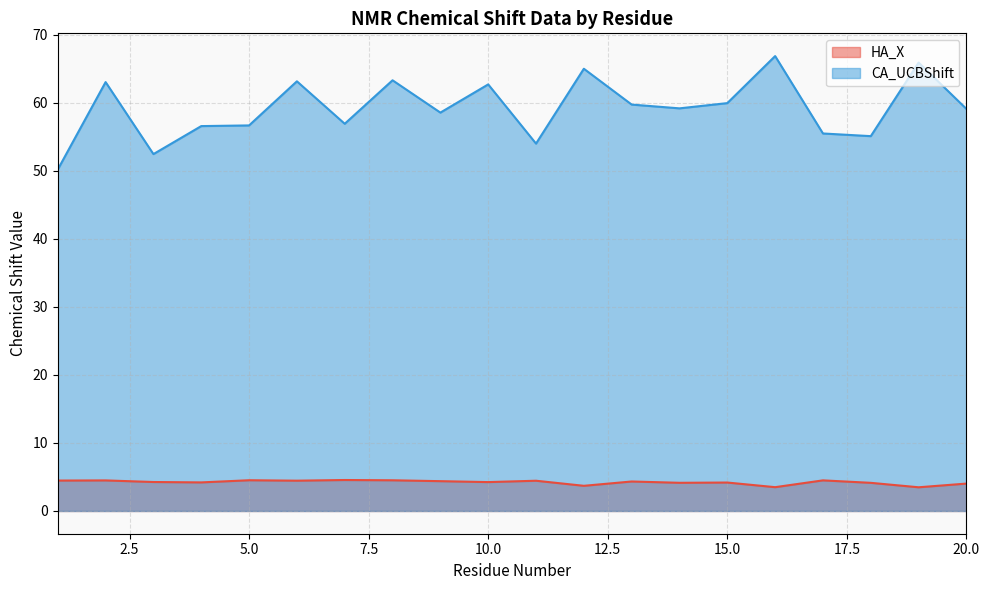

True or false: CA_UCBShift and HA_X cross at least once.

False